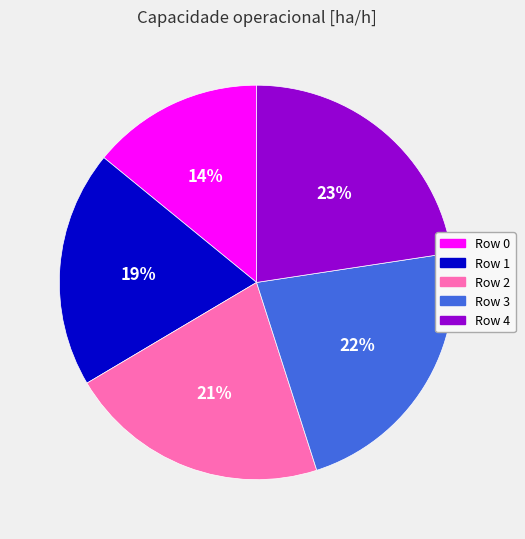

Is there a majority slice in this chart?

No